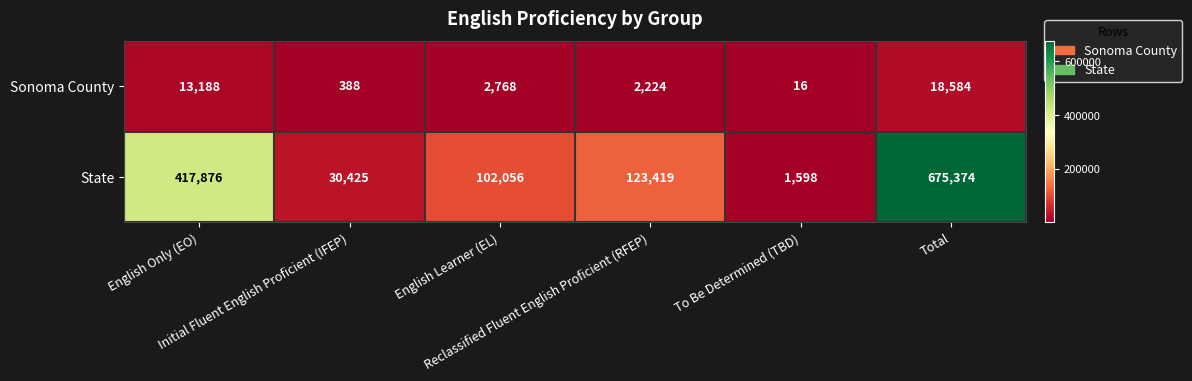

What is the minimum value shown in the chart?

16